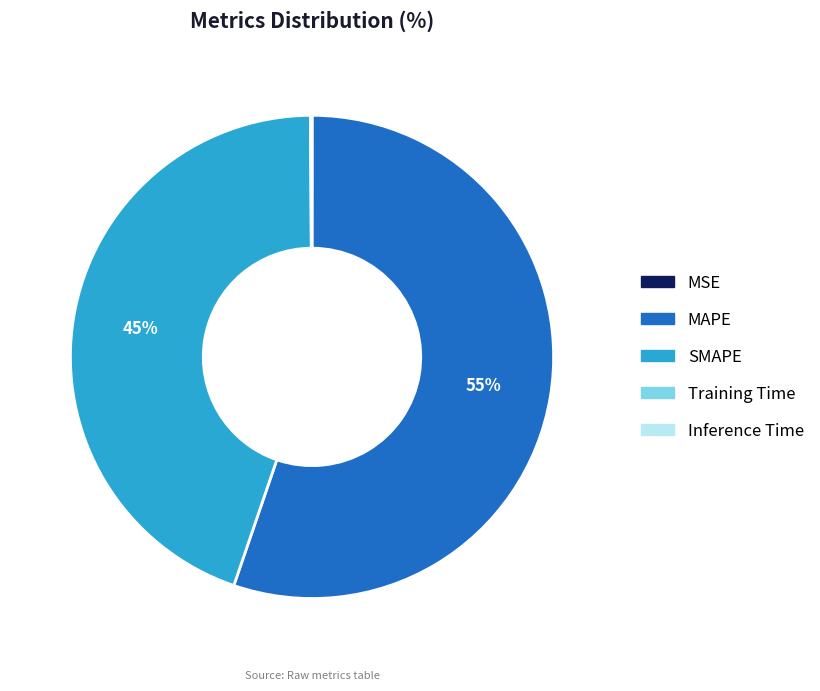

True or false: MAPE accounts for 41% of the total.

False